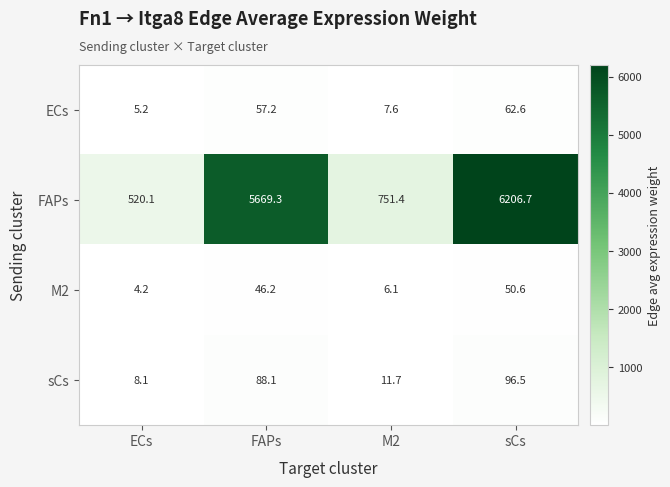

Rank the series by their maximum value, from highest to lowest.

FAPs, sCs, ECs, M2